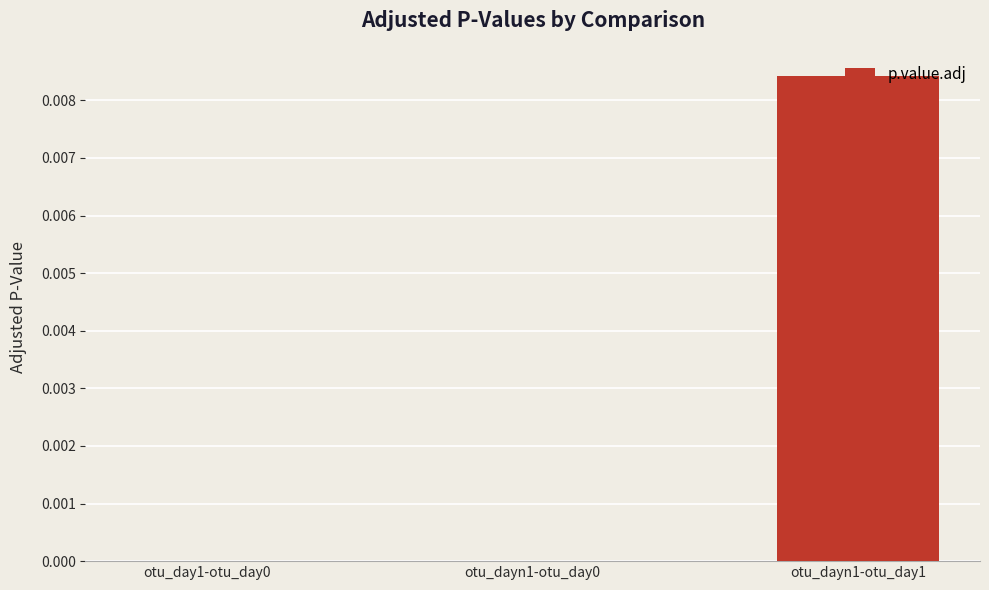

The chart shows a value of 0.0 at otu_day1-otu_day0. True or false?

True